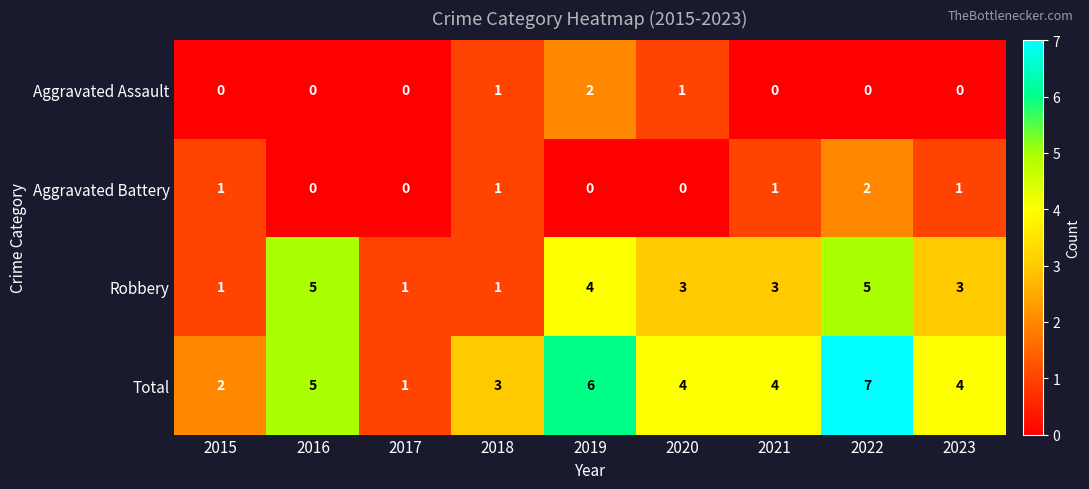

What is the sum of all Aggravated Assault values?

4